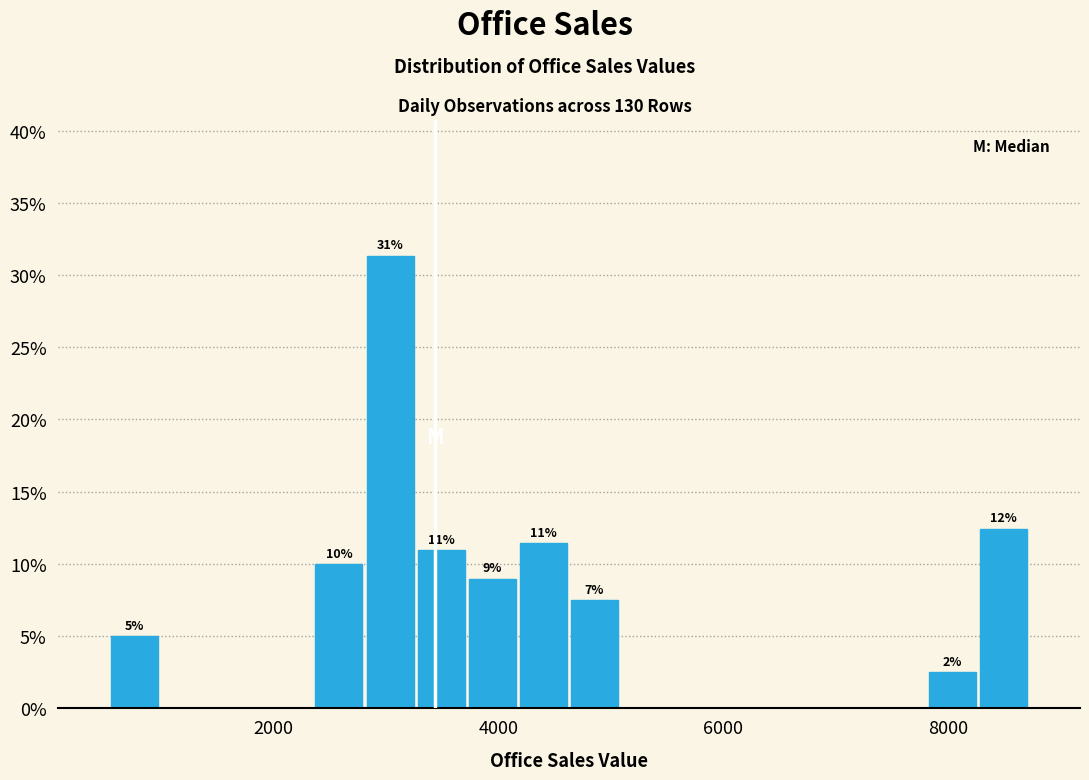

Around what value on the x-axis is the tallest bar? Give the approximate position of its centre, as read against the axis.

3000